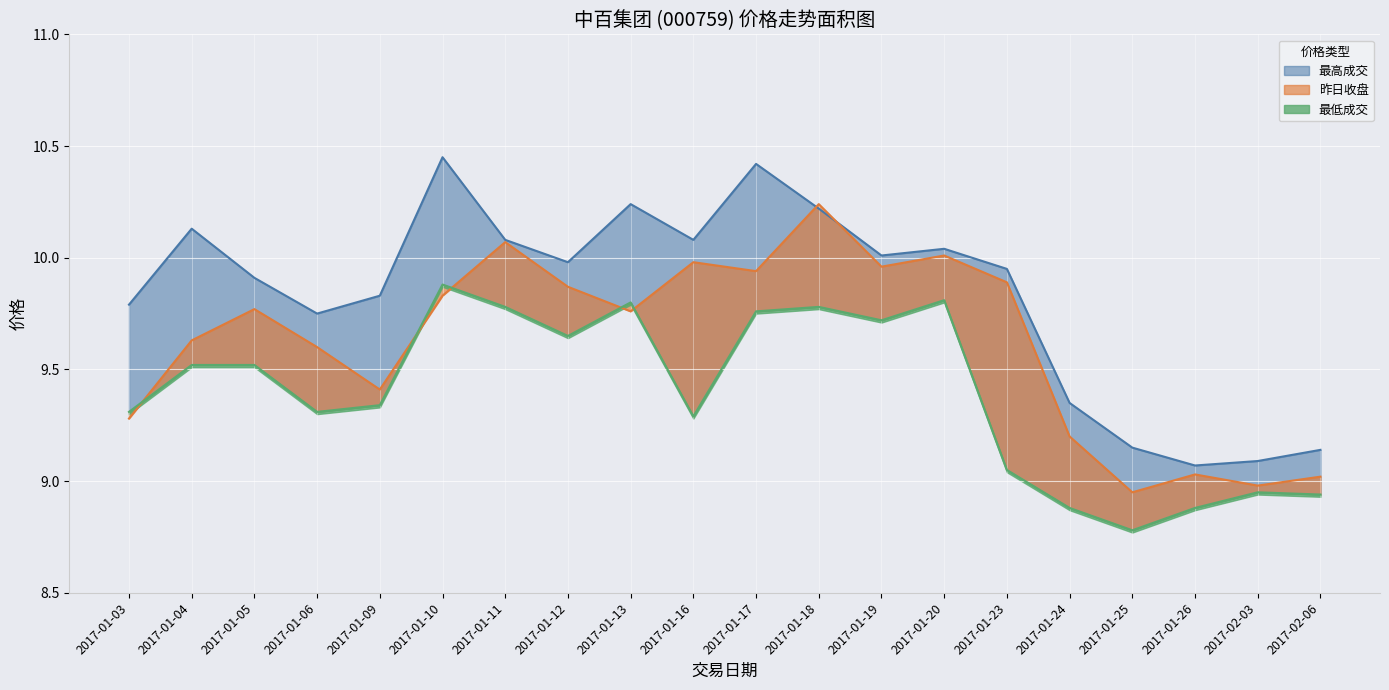

Rank the series at 2017-01-05 from lowest to highest value.

最低成交, 昨日收盘, 最高成交